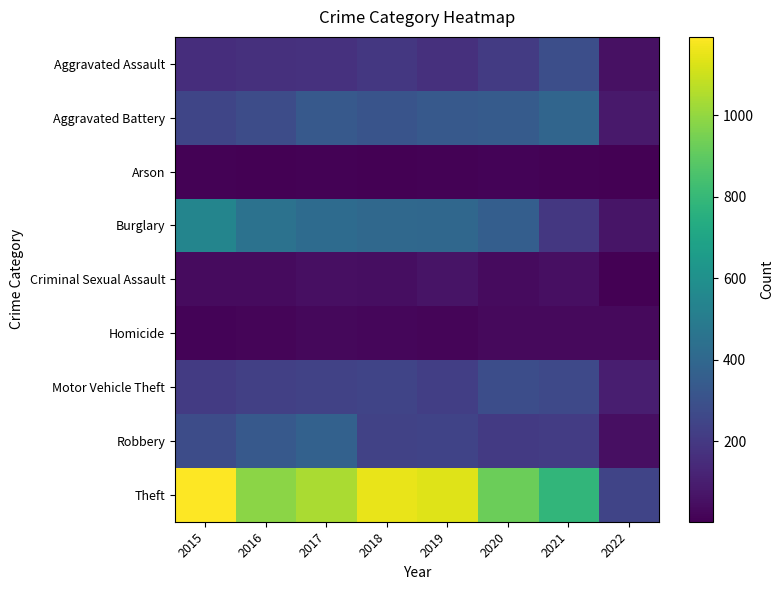

Which series has the widest spread of values?

Theft